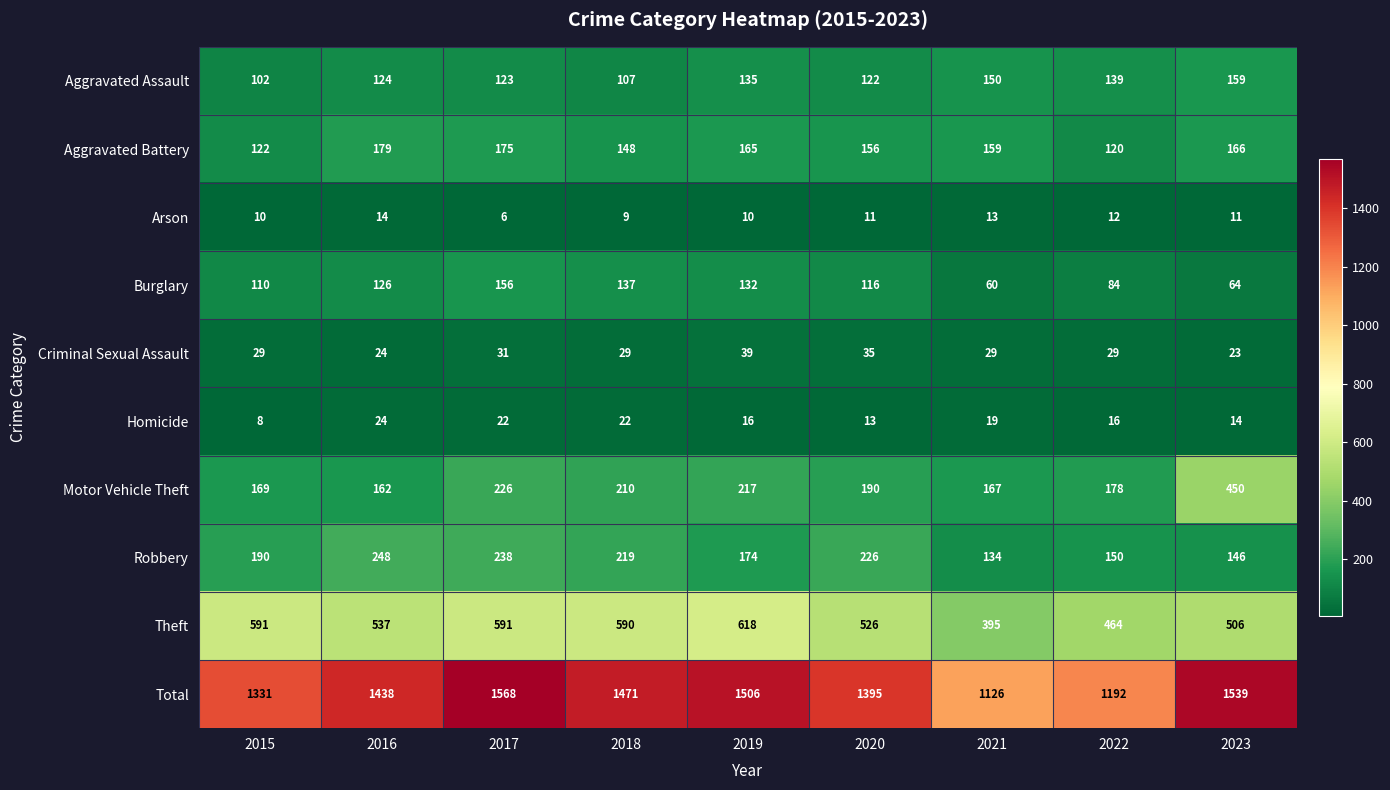

The value of Theft at 2018 is 590. True or false?

True